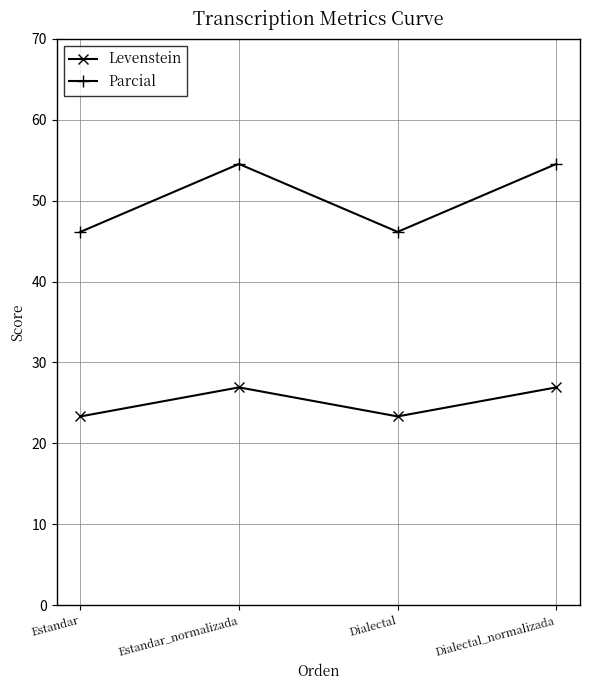

How many interior local valleys does the Parcial series have?

1